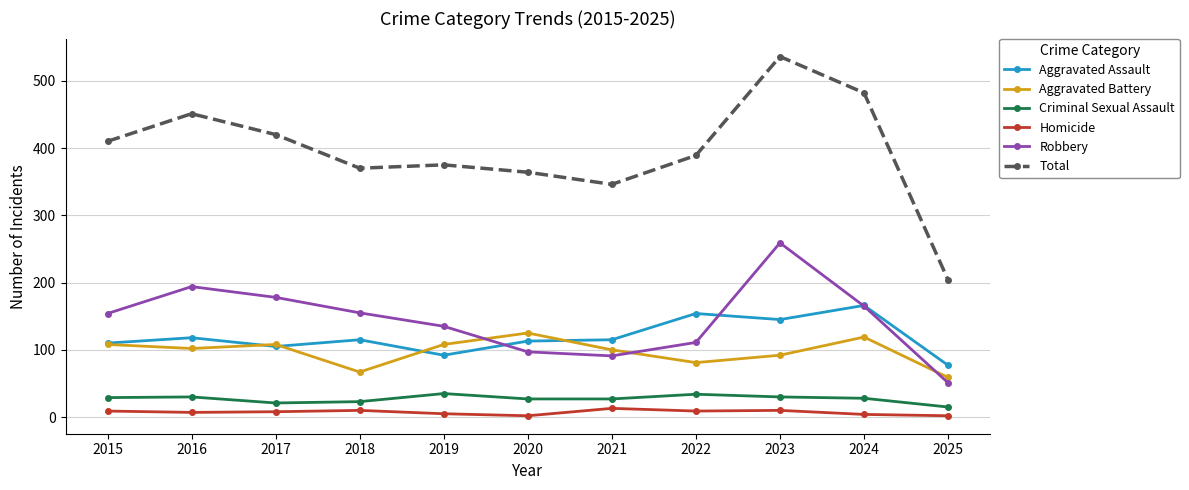

Which series has the widest spread of values?

Total